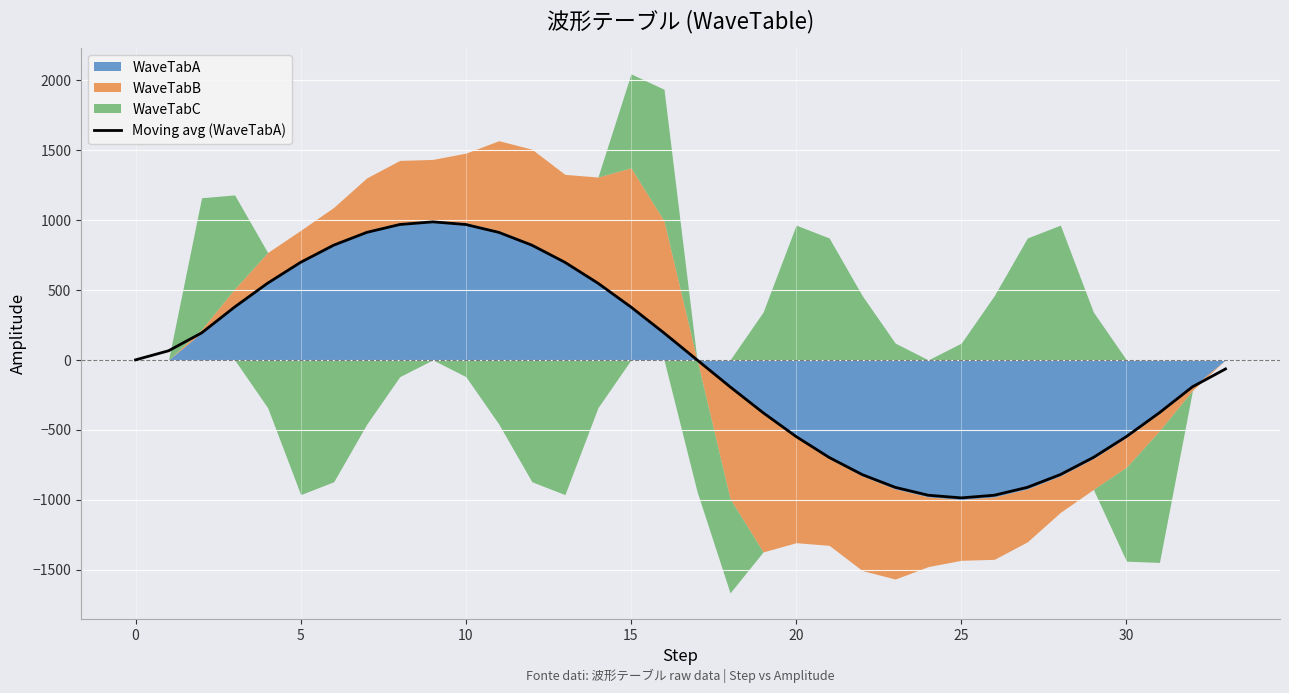

What is the minimum value for Moving avg (WaveTabA)?

-987.3